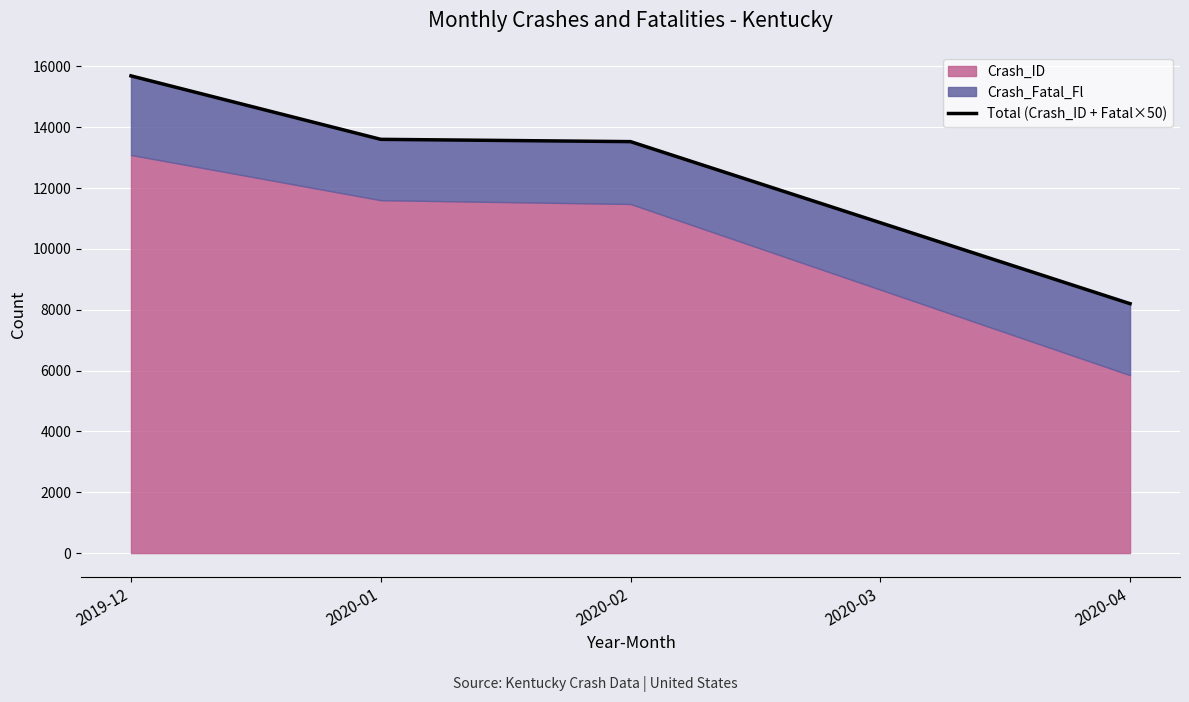

At which category does the chart reach its minimum across all series?

2020-04